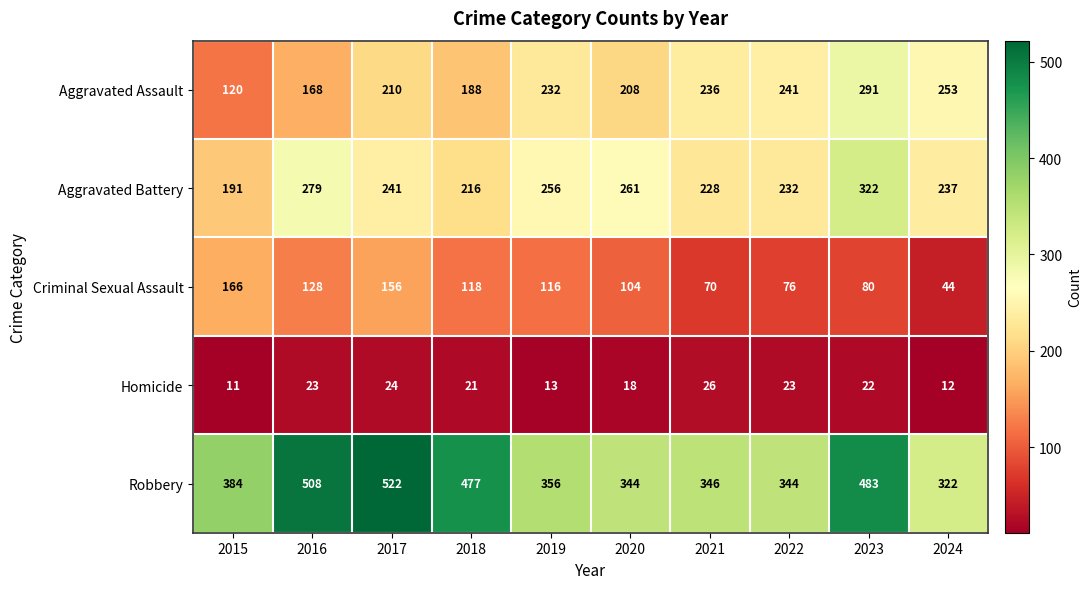

What is the average value of the Criminal Sexual Assault series?

106